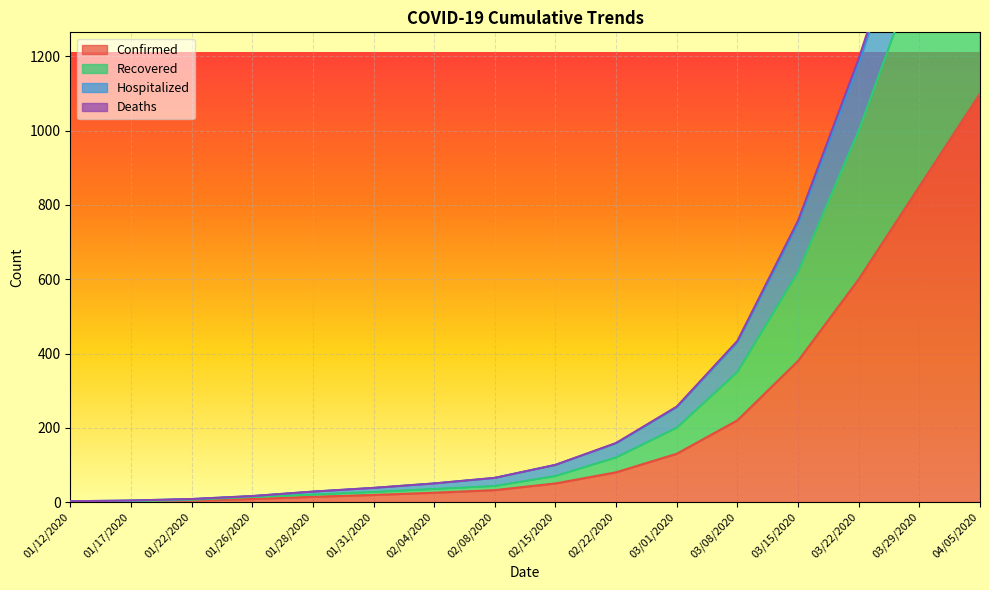

True or false: Recovered and Confirmed intersect in this chart.

False